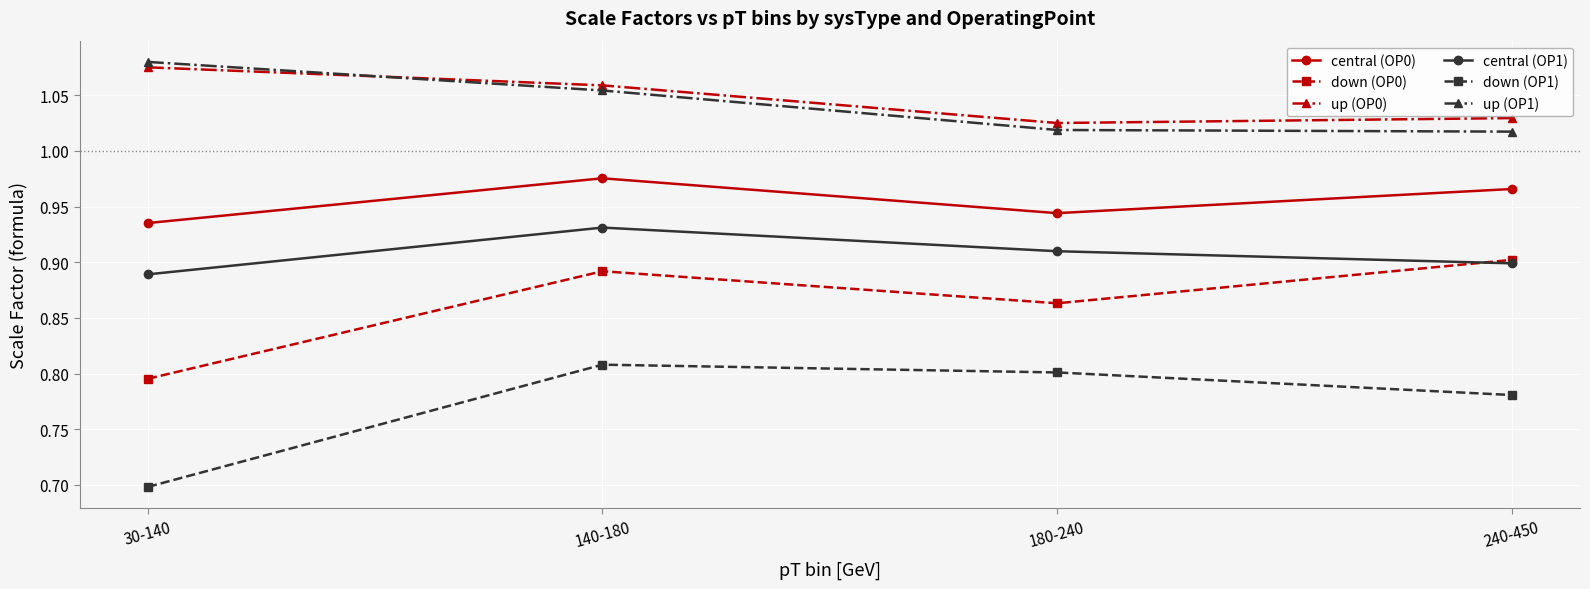

Which category has the lowest value in the central (OP1) series?

30-140